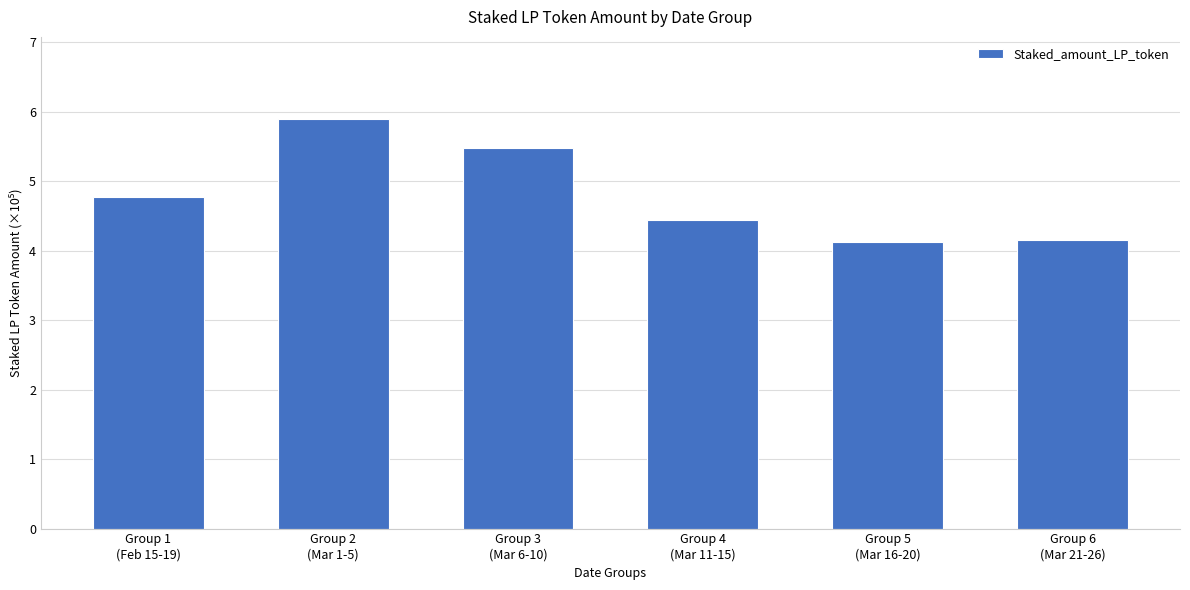

How many distinct data groups are displayed?

1